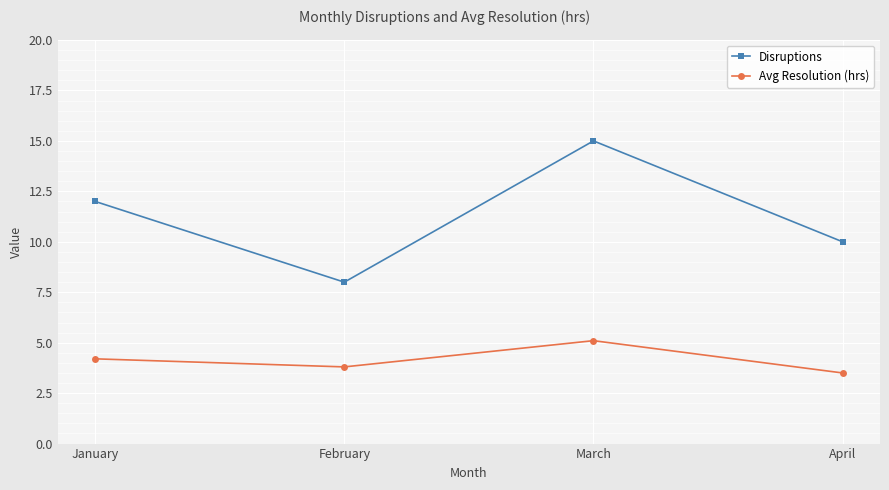

Reading right to left, transcribe all the data shown in this chart.

Disruptions: 10.0	15.0	8.0	12.0
Avg Resolution (hrs): 3.5	5.1	3.8	4.2